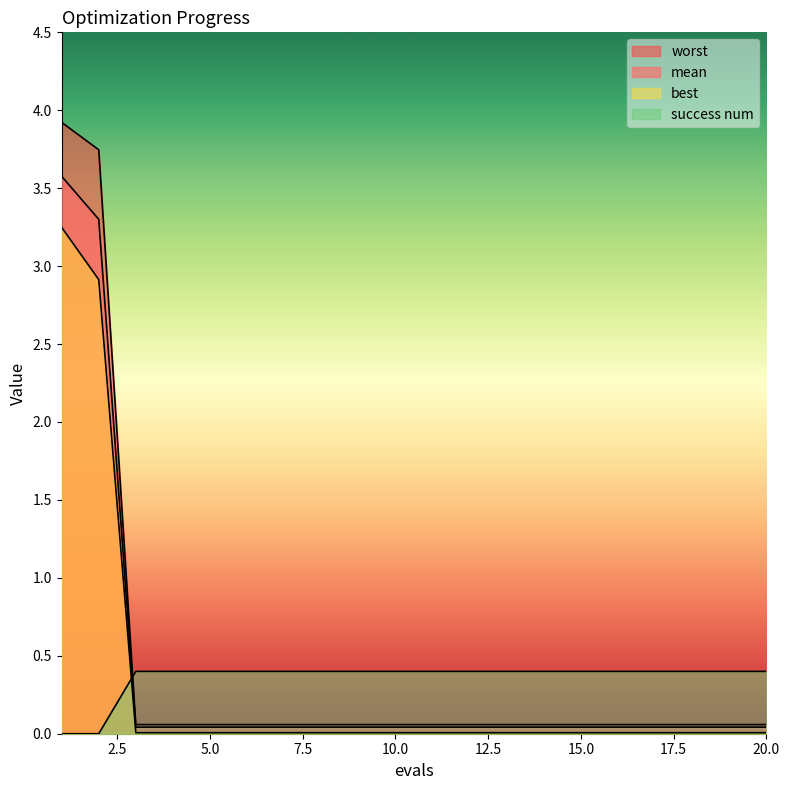

At which category does the chart reach its minimum across all series?

1